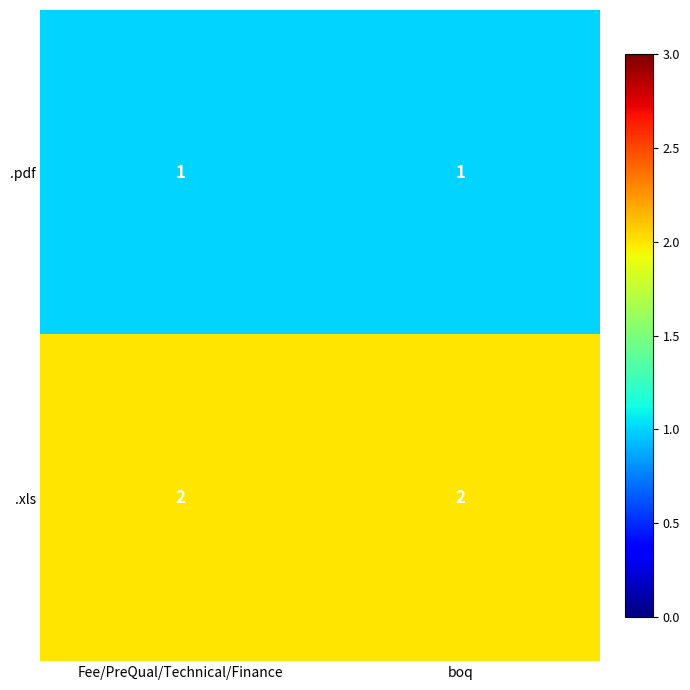

Reading left to right, list all the values displayed in this chart.

.pdf: Fee/PreQual/Technical/Finance=1	boq=1
.xls: Fee/PreQual/Technical/Finance=2	boq=2